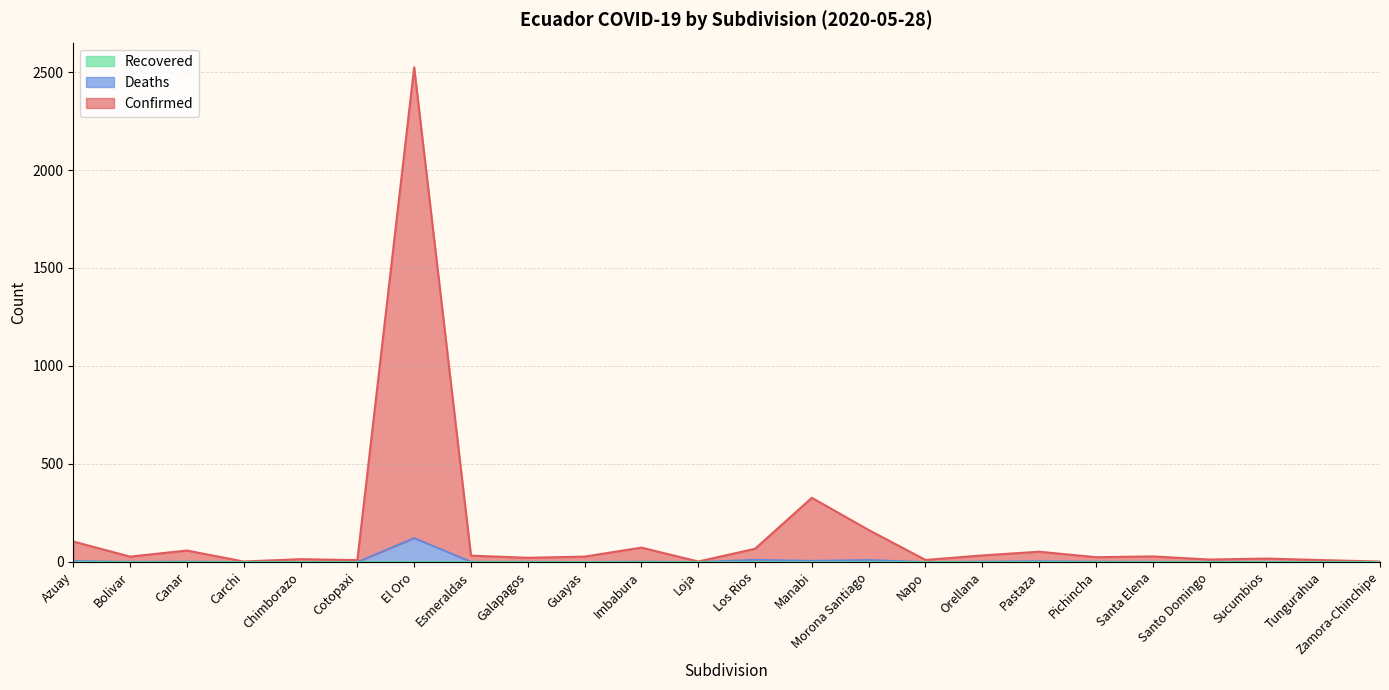

True or false: Confirmed has a value of 27 at Bolivar.

True